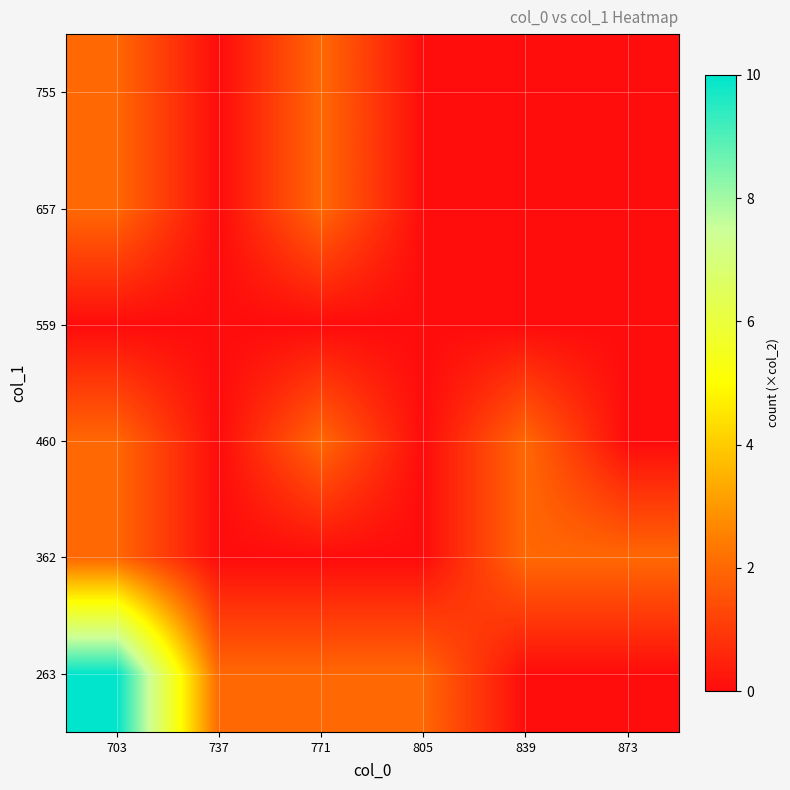

Reading left to right, extract all data points from this chart.

263: 703=10	737=2	771=2	805=2	839=0	873=0
362: 703=2	737=0	771=0	805=0	839=2	873=2
460: 703=2	737=0	771=2	805=0	839=2	873=0
559: 703=0	737=0	771=0	805=0	839=0	873=0
657: 703=2	737=0	771=2	805=0	839=0	873=0
755: 703=2	737=0	771=2	805=0	839=0	873=0